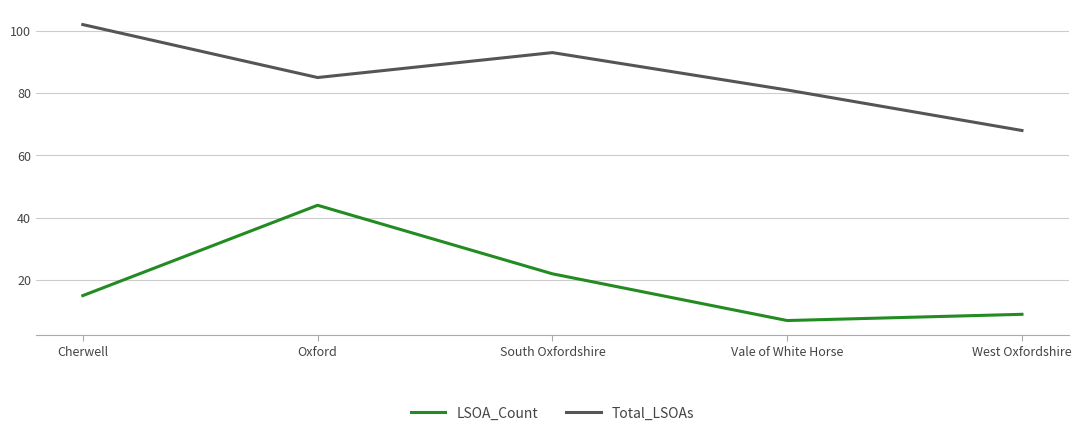

What position from the right is Oxford?

4